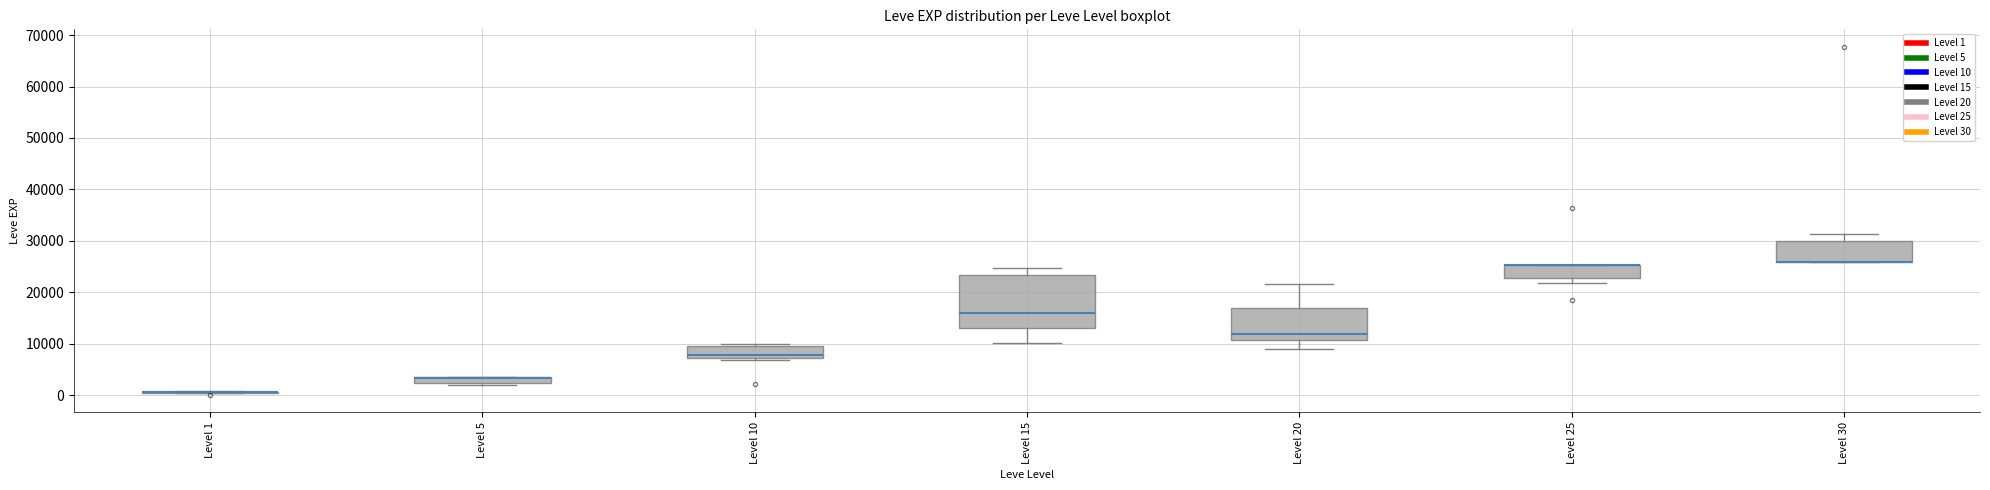

Comparing the boxes themselves (not the whiskers), which one is the tallest?

Level 15